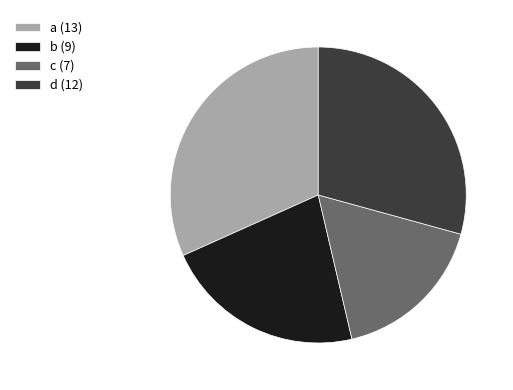

The d (12) slice represents 29% of the pie. True or false?

True